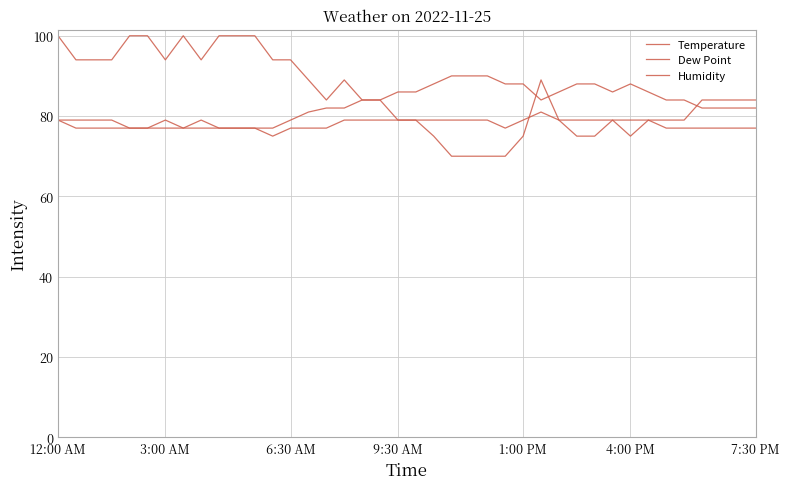

What is the minimum value for Temperature?

77